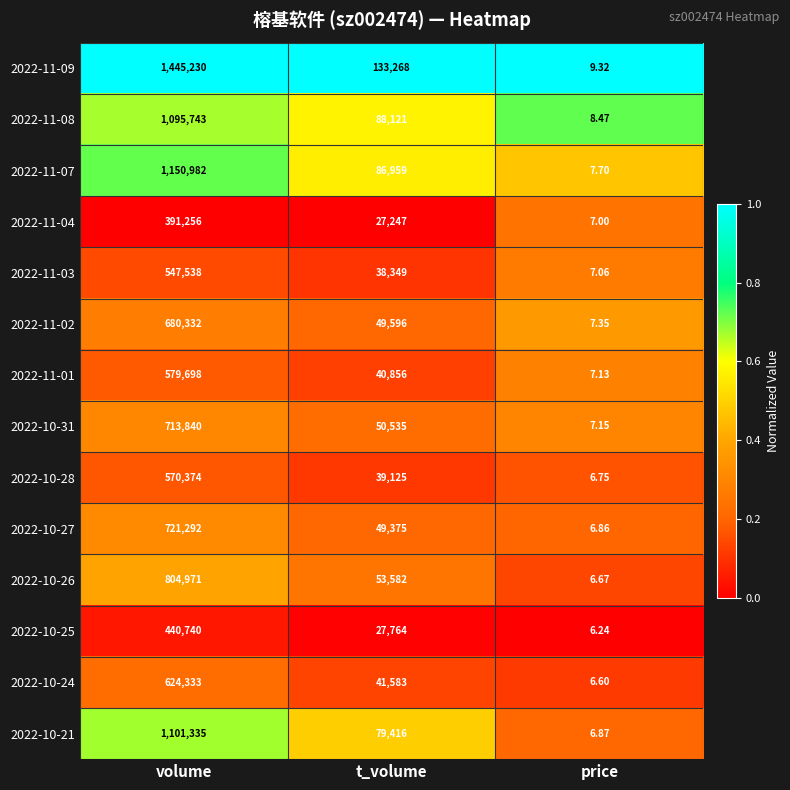

Which label corresponds to the smallest value in the chart?

price